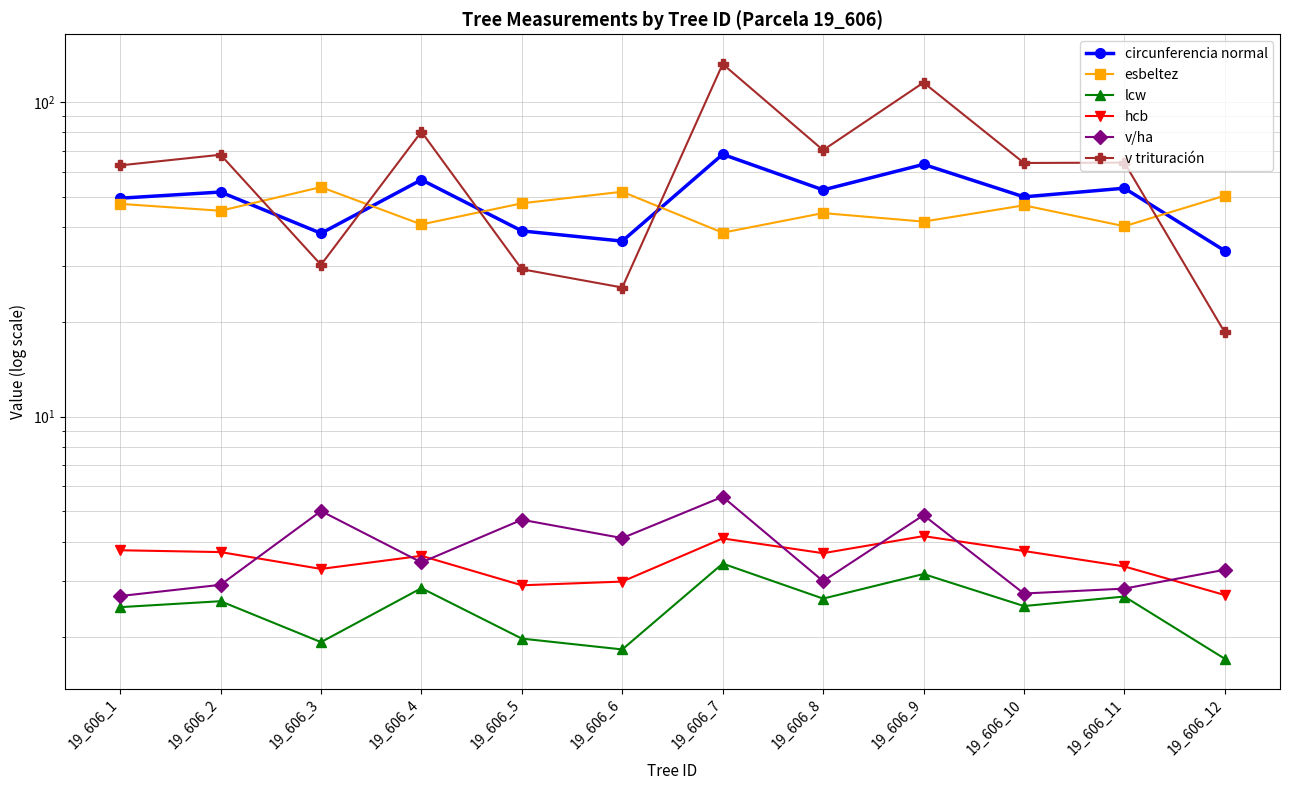

What is the spread (max minus min) of values at 19_606_9?

111.9